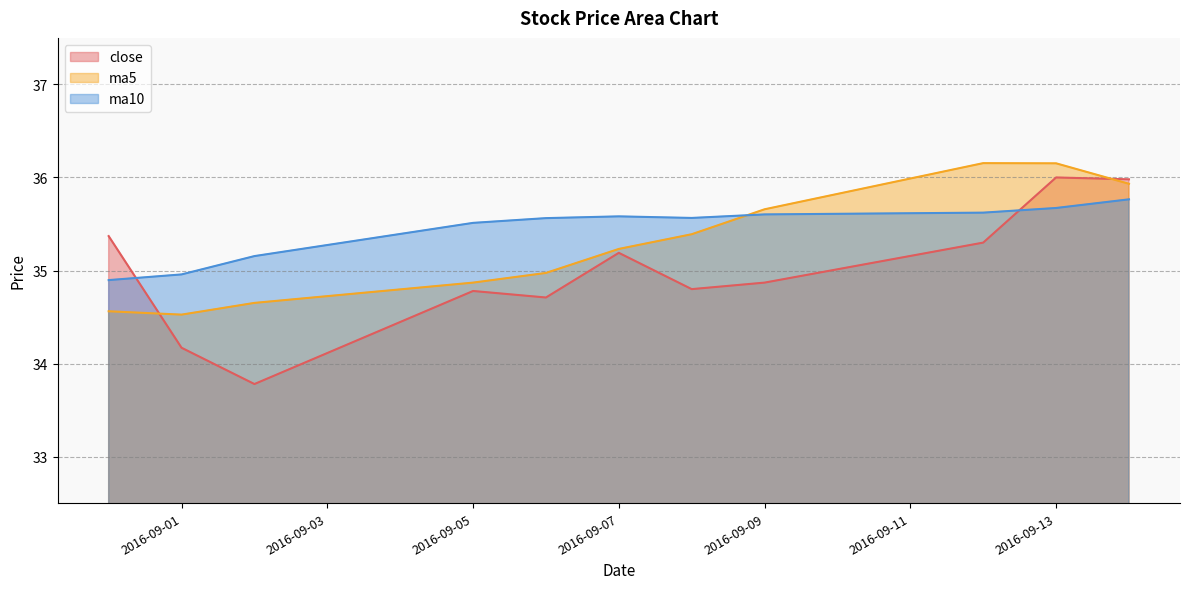

Where does the ma5 series first go above 35?

2016-09-07